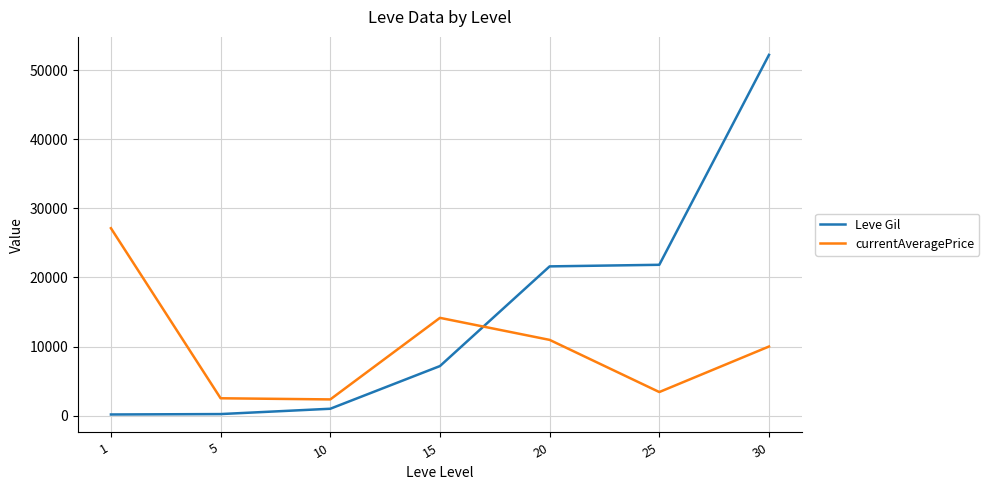

Is the value of currentAveragePrice at 25 greater than the value of Leve Gil at 20?

No